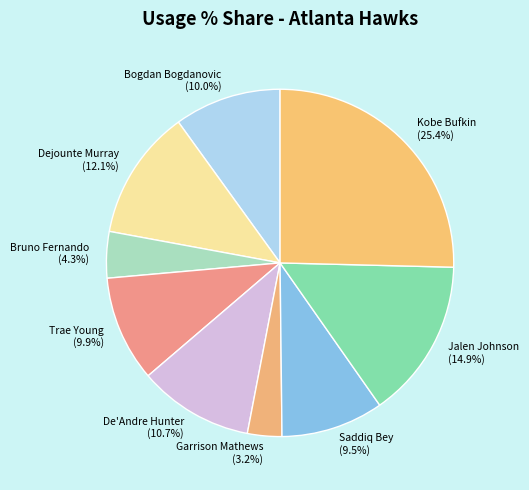

To the nearest percent, what is the average slice percentage?

11%